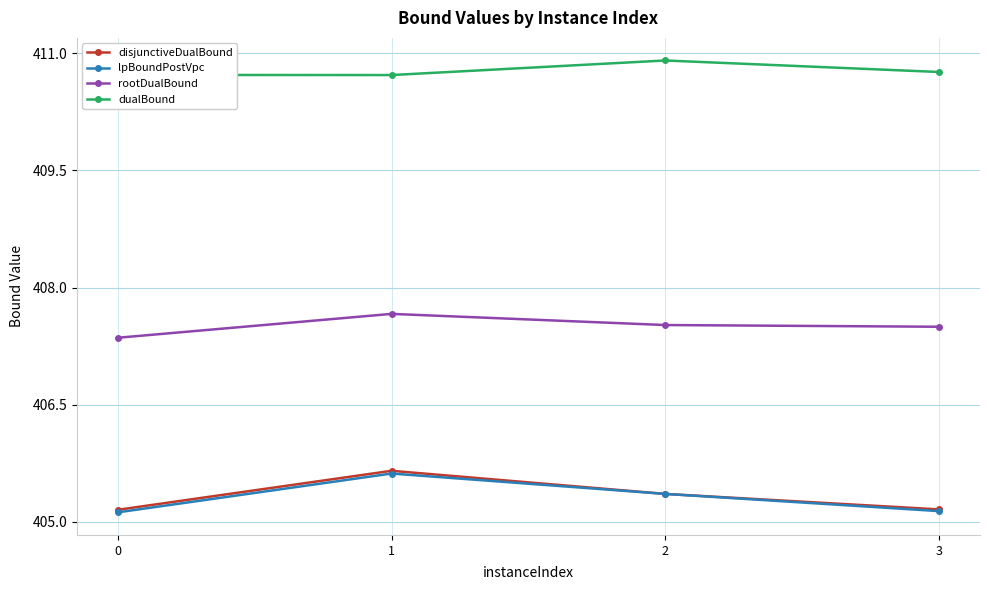

Reading right to left, transcribe all the data shown in this chart.

disjunctiveDualBound: 3=405.2	2=405.4	1=405.7	0=405.2
lpBoundPostVpc: 3=405.1	2=405.4	1=405.6	0=405.1
rootDualBound: 3=407.5	2=407.5	1=407.7	0=407.4
dualBound: 3=410.8	2=410.9	1=410.7	0=410.7